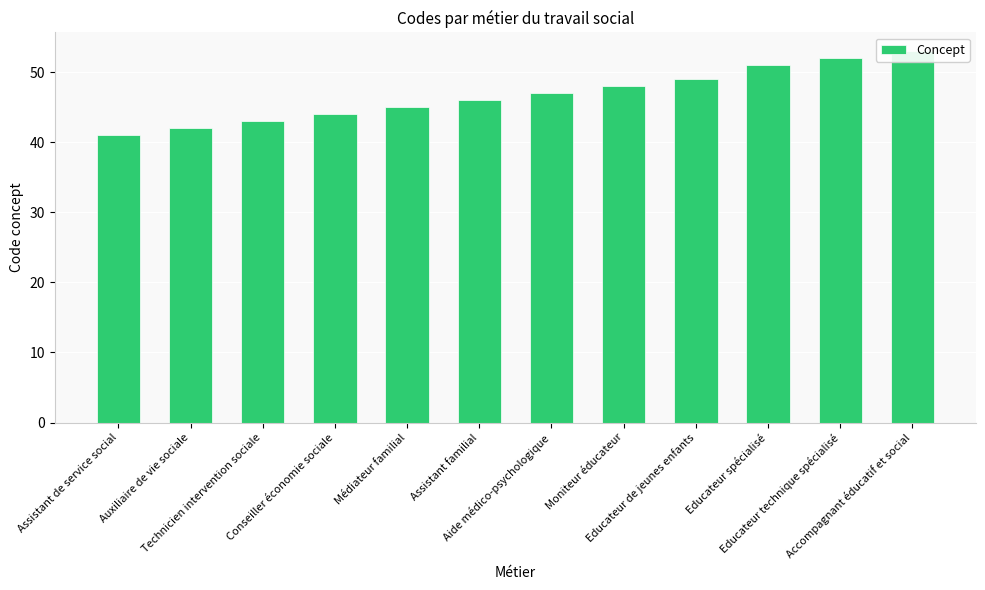

What is the value of the 10th bar from the left?

51